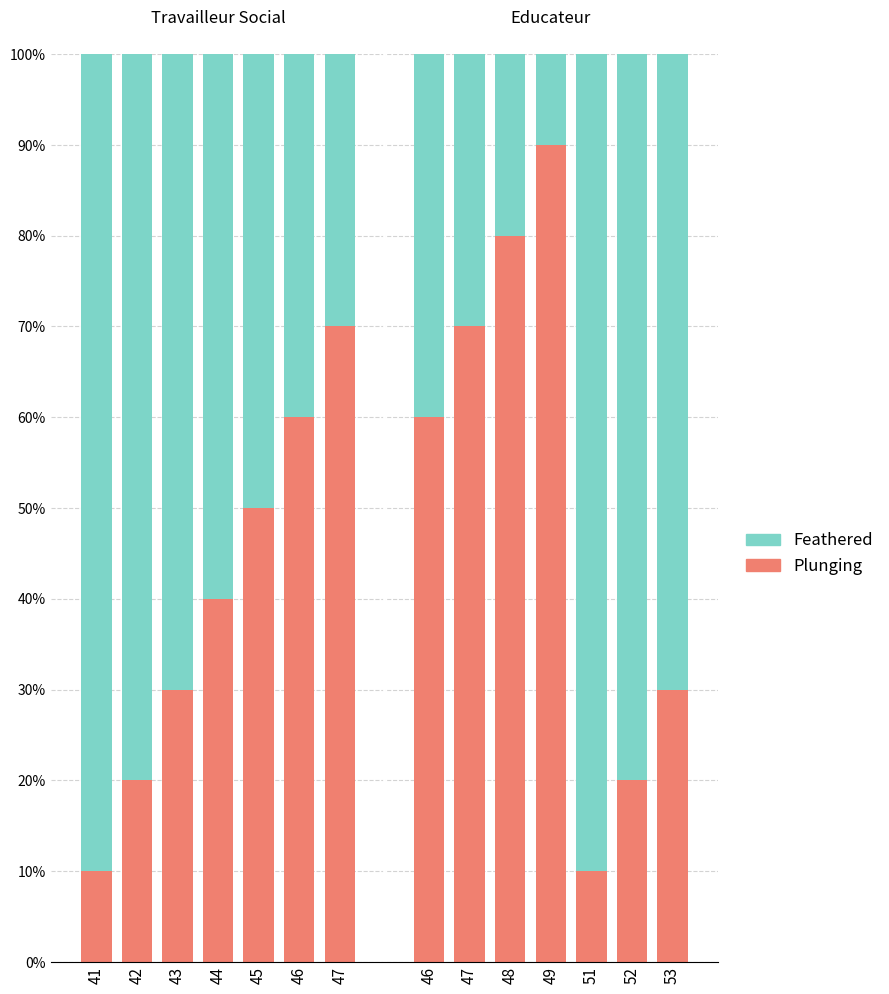

What is the total value across all series at 47?

100